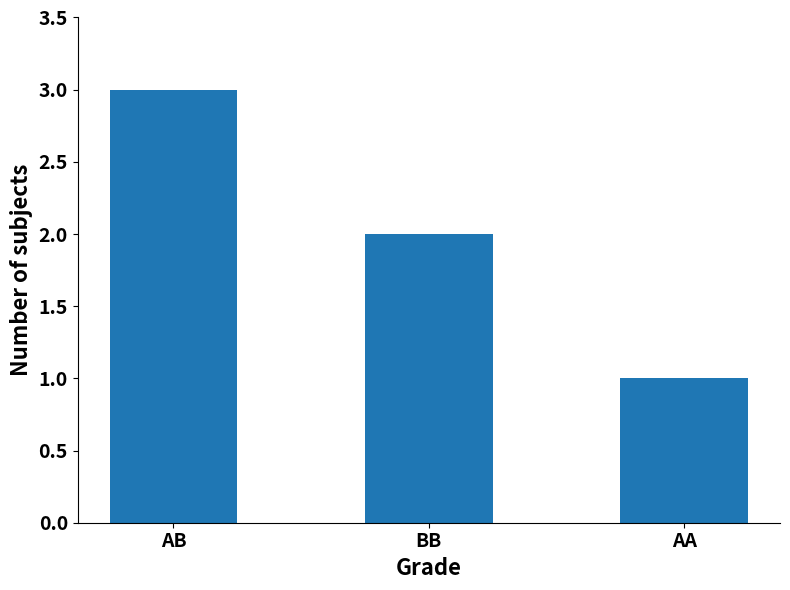

What is the ratio of the value at BB to the value at AB?

0.7